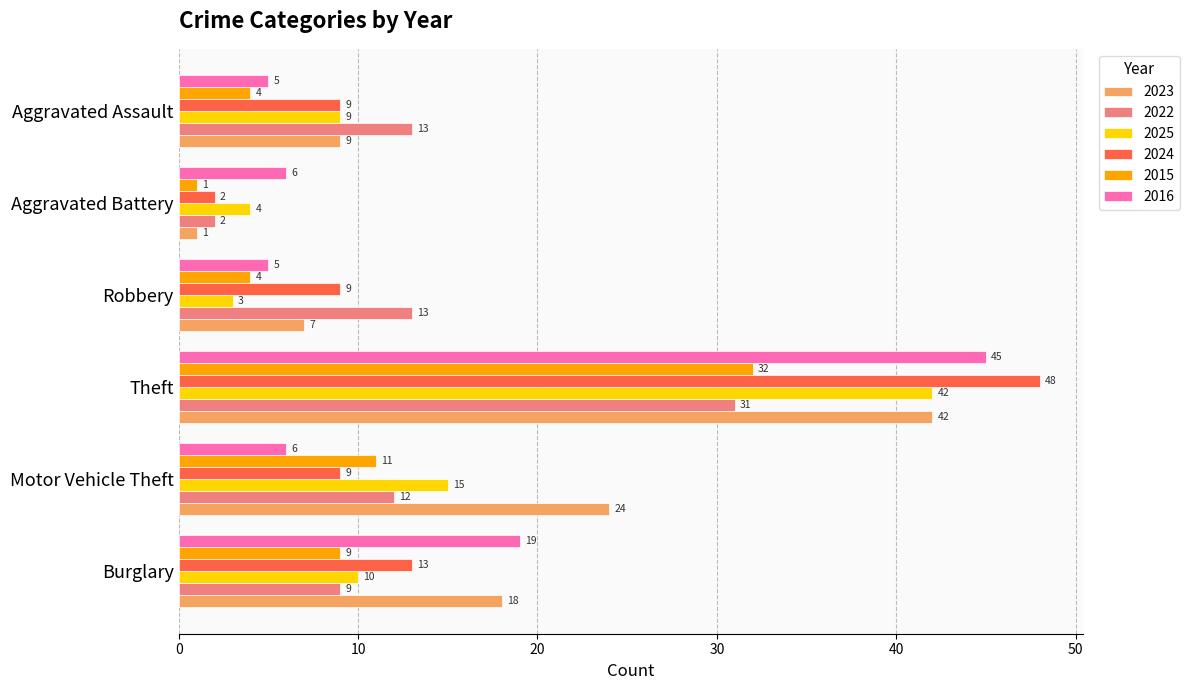

At how many categories does at least one series exceed 12?

5